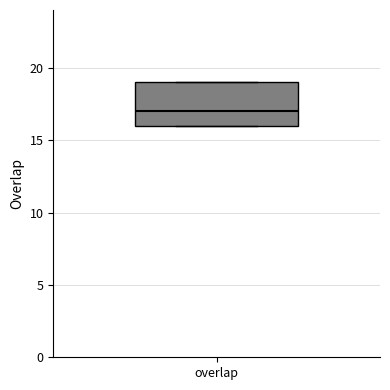

Where does the median line of the box for overlap sit on the y-axis? The values are not printed on the chart, so give them approximately, as read against the axis.

17